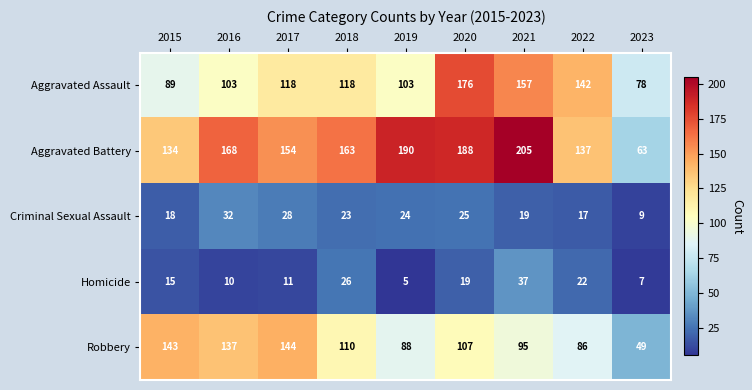

Rank the series at 2019 from lowest to highest value.

Homicide, Criminal Sexual Assault, Robbery, Aggravated Assault, Aggravated Battery